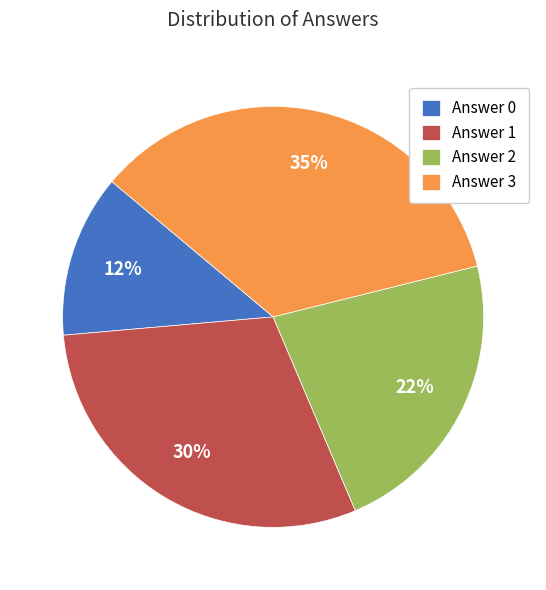

To the nearest percent, what is the difference between the largest and smallest slice percentages?

23%